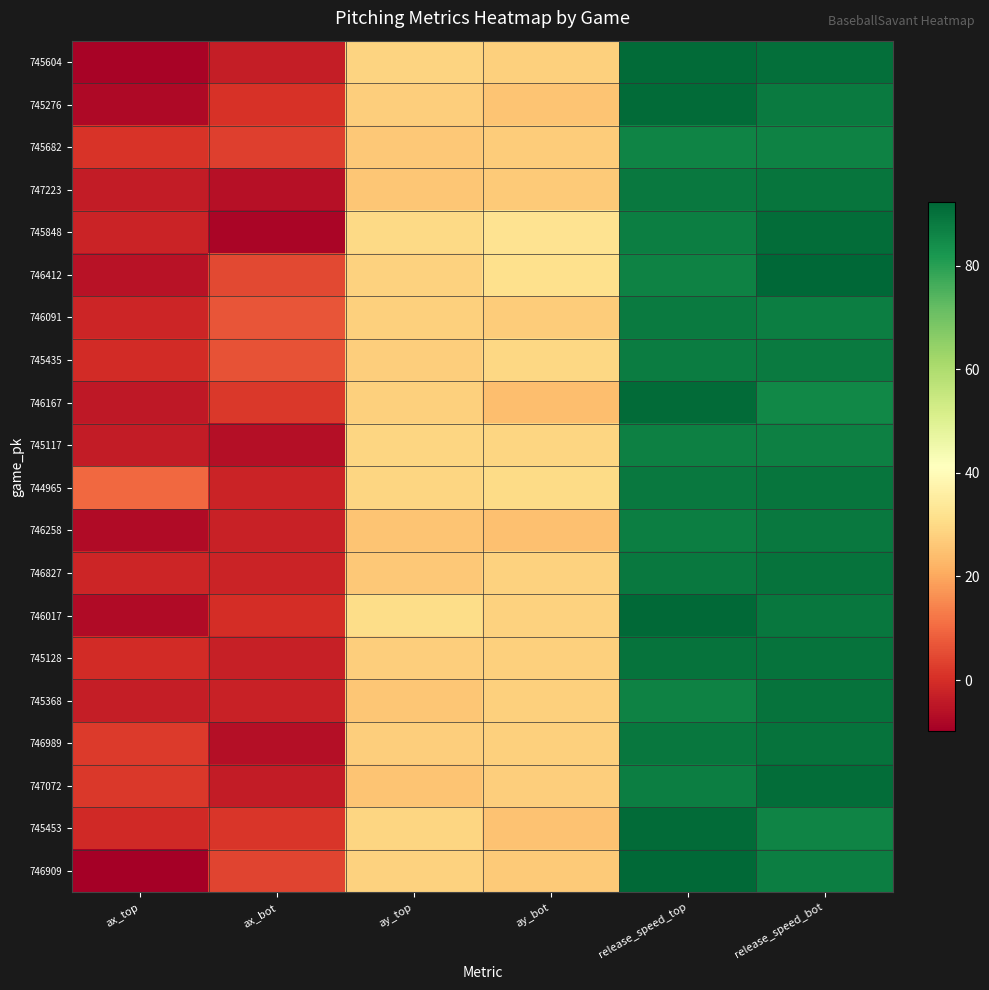

Count the number of data series in this chart.

20